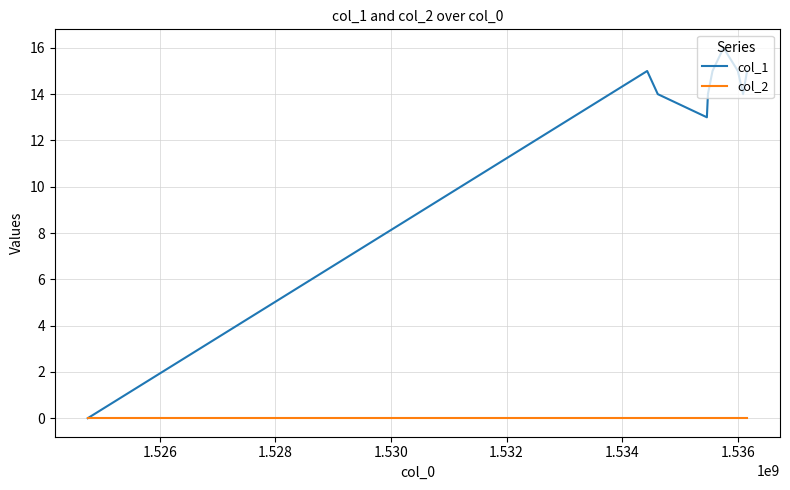

List the series in order of their peak value, highest first.

col_1, col_2